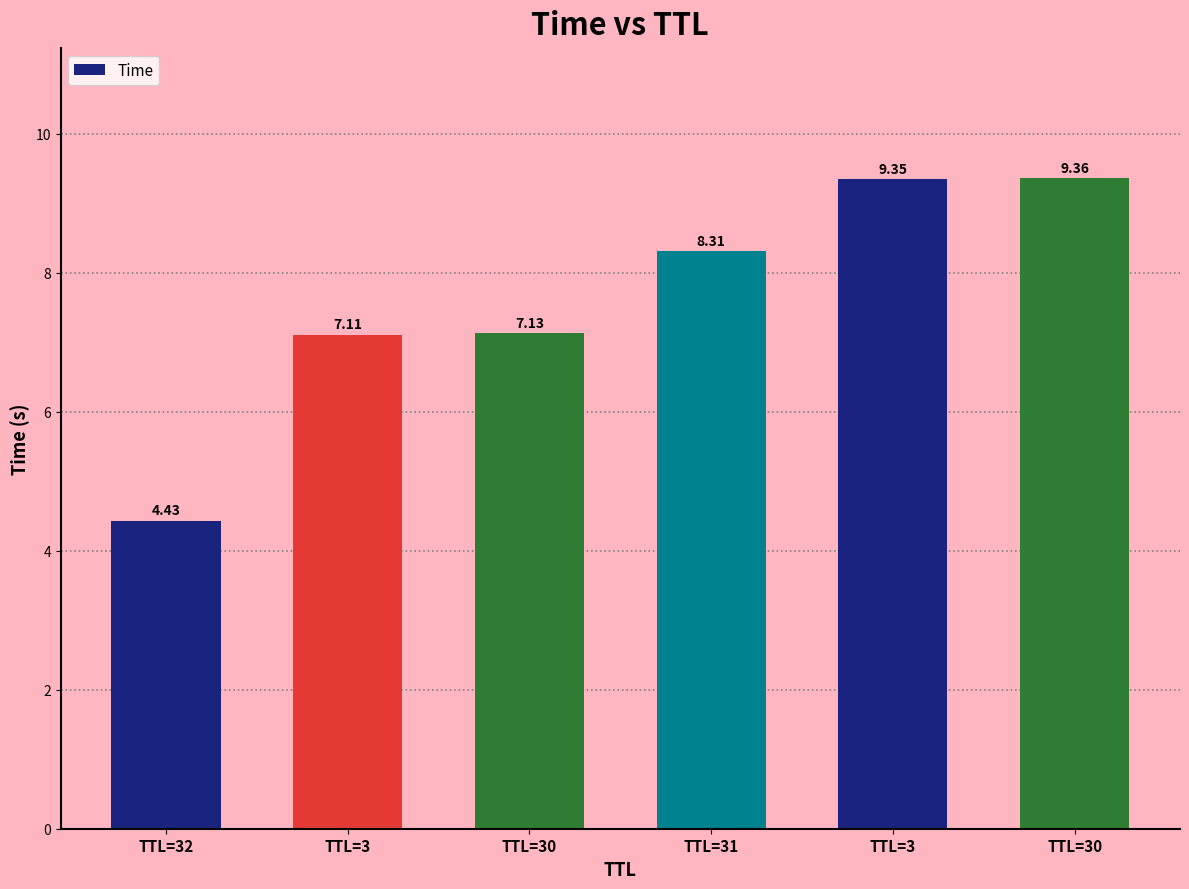

What is the sum of the values at TTL=3 and TTL=32?

11.5